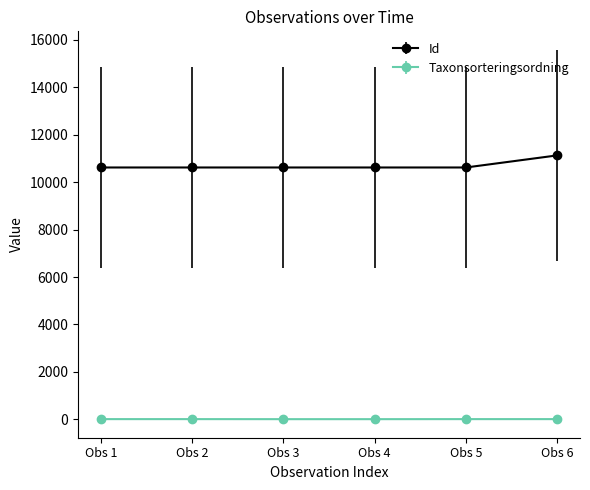

Rank the series by their maximum value, from lowest to highest.

Taxonsorteringsordning, Id